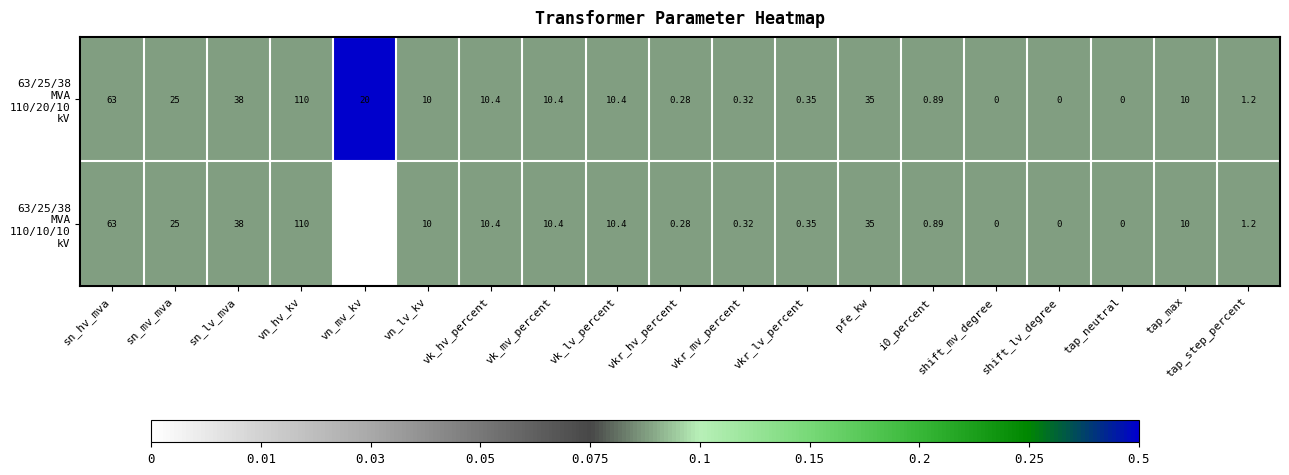

At which category is the sum across all series the highest?

vn_hv_kv